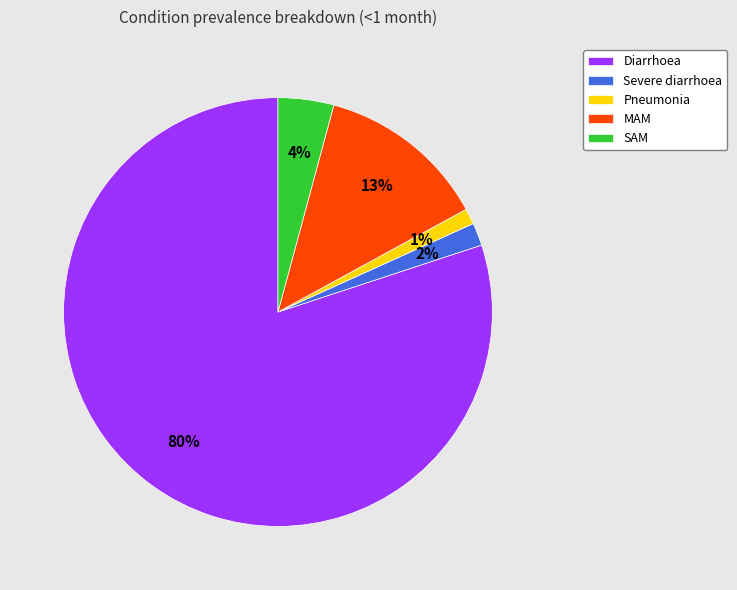

The Severe diarrhoea slice represents 2% of the pie. True or false?

True